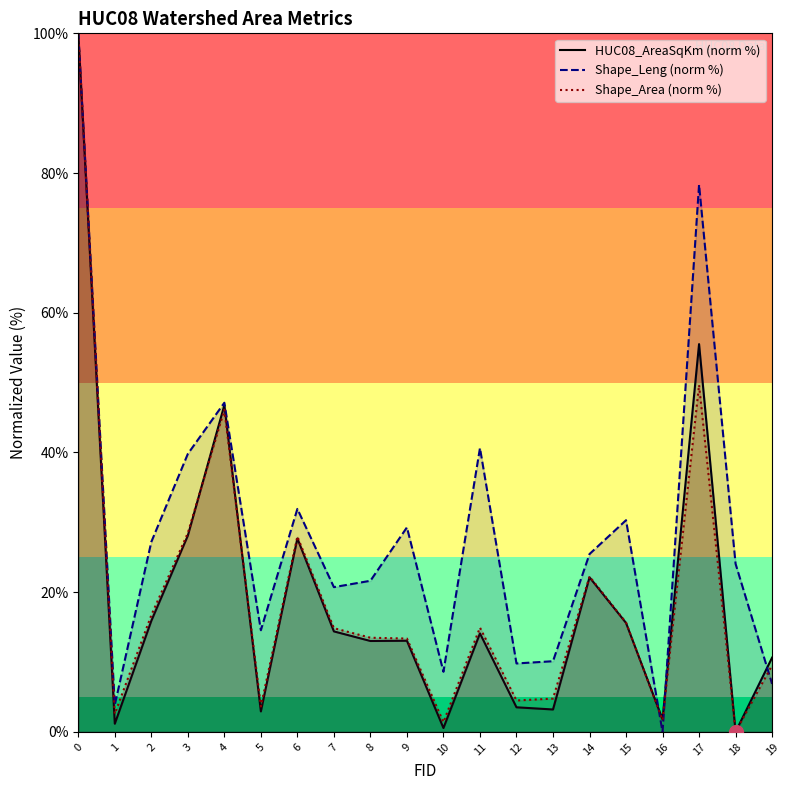

Is the value of HUC08_AreaSqKm (norm %) at 10 greater than the value of Shape_Leng (norm %) at 6?

No